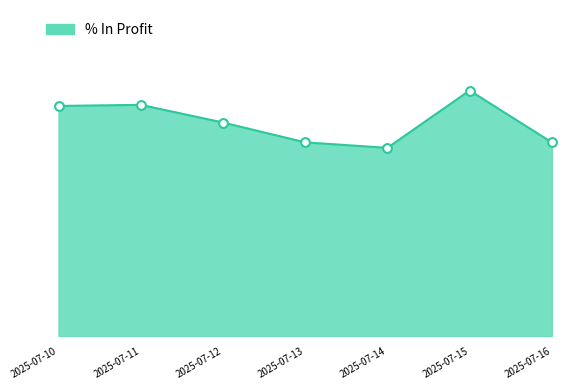

What is the change in value from 2025-07-11 to 2025-07-15?

+3.5